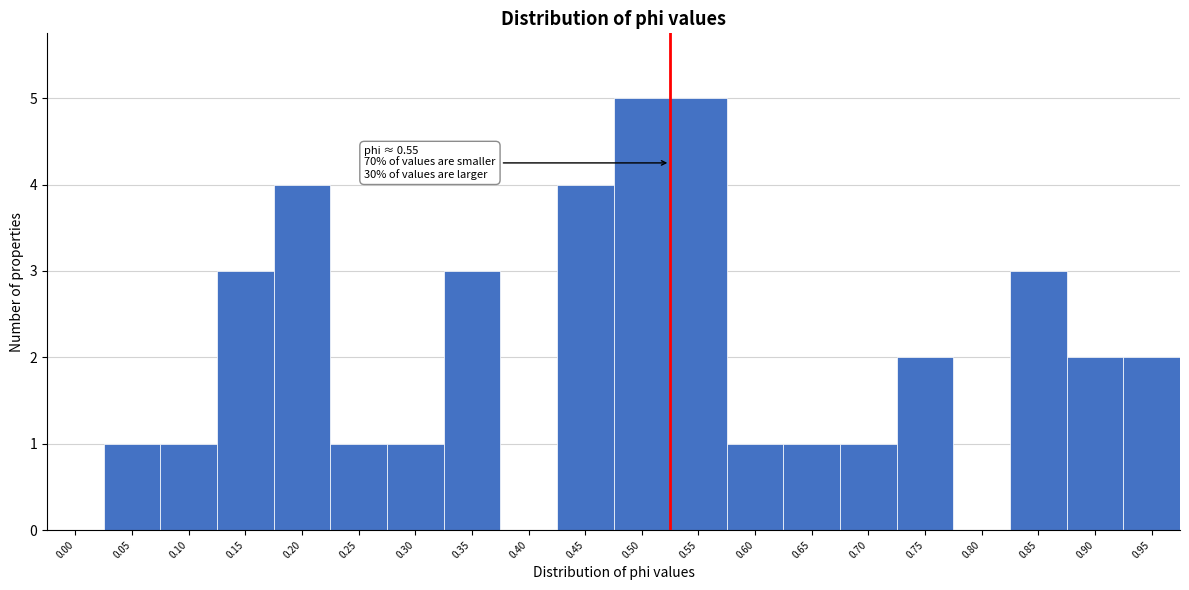

Reading left to right, extract all data points from this chart.

0.00=0	0.05=1	0.10=1	0.15=3	0.20=4	0.25=1	0.30=1	0.35=3	0.40=0	0.45=4	0.50=5	0.55=5	0.60=1	0.65=1	0.70=1	0.75=2	0.80=0	0.85=3	0.90=2	0.95=2